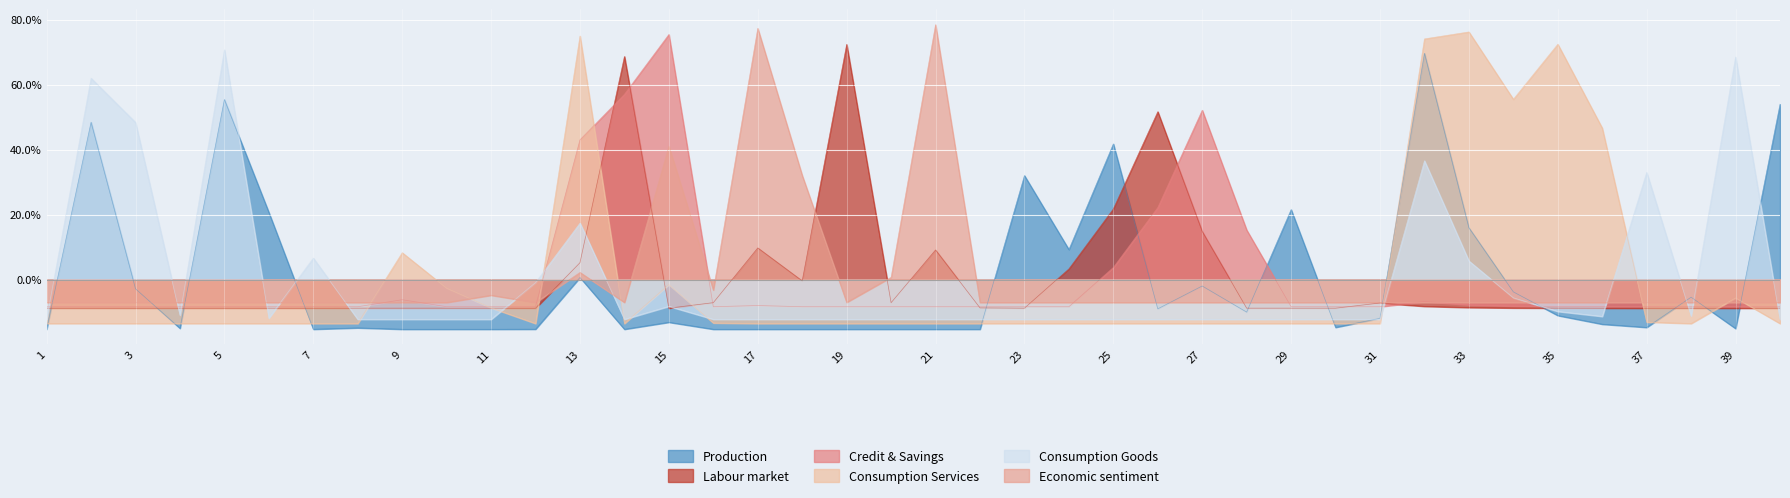

The B series shows 0.5 at 26. True or false?

True